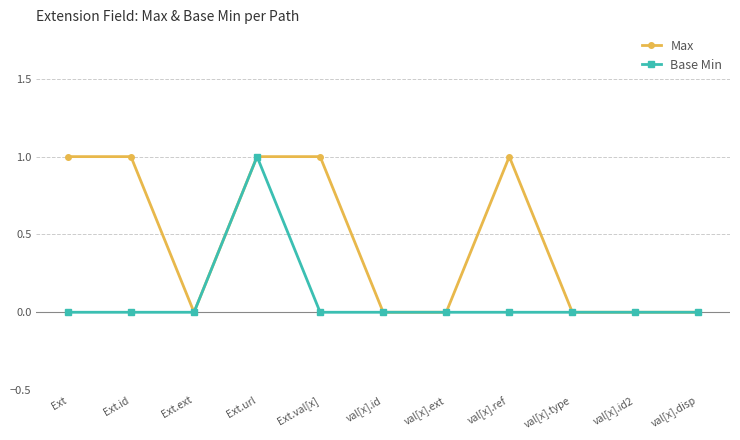

At Ext.id, list the series in order from largest to smallest.

Max, Base Min